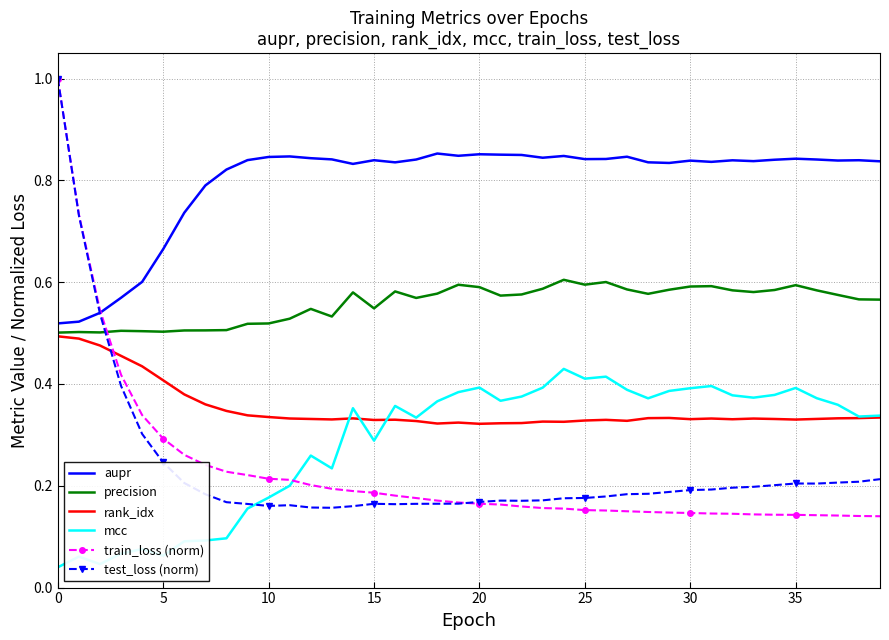

What is the highest value of the test_loss (norm) series?

1.0